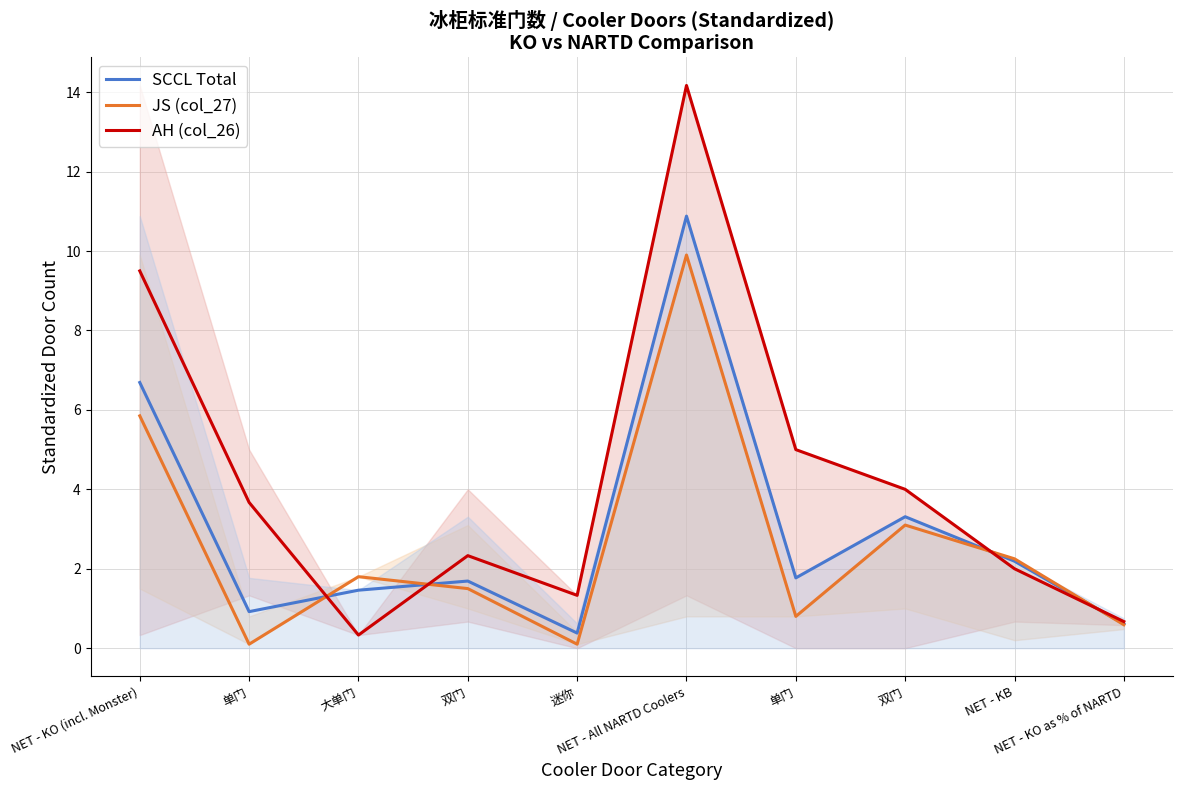

Which has a higher value, 单门 or NET - All NARTD Coolers?

NET - All NARTD Coolers